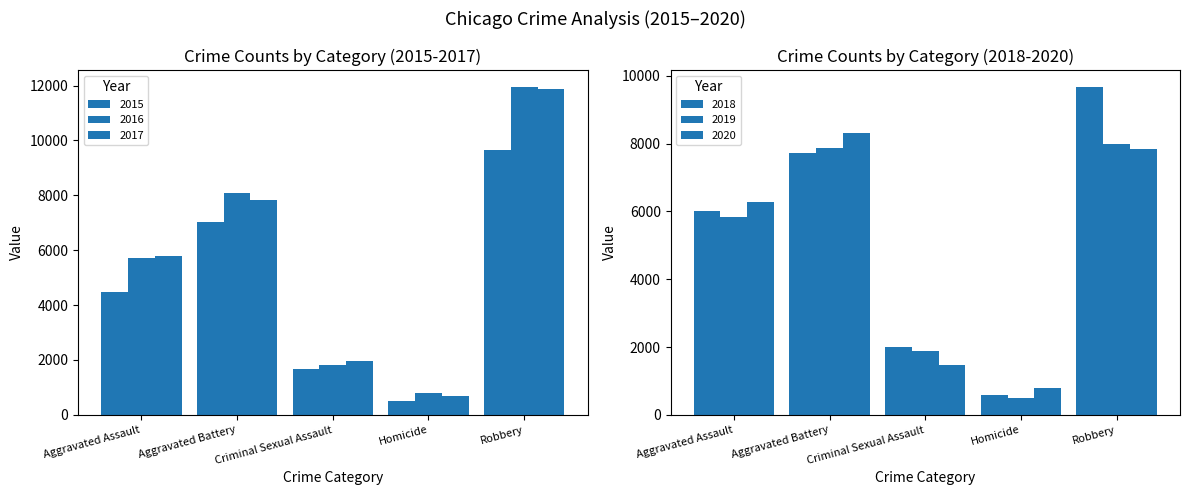

Reading right to left, extract all data points from this chart.

2015: 9638	496	1671	7018	4480
2016: 11960	786	1820	8085	5712
2017: 11880	672	1951	7845	5793
2018: 9680	589	1986	7734	6001
2019: 7994	498	1881	7857	5841
2020: 7855	787	1456	8319	6263